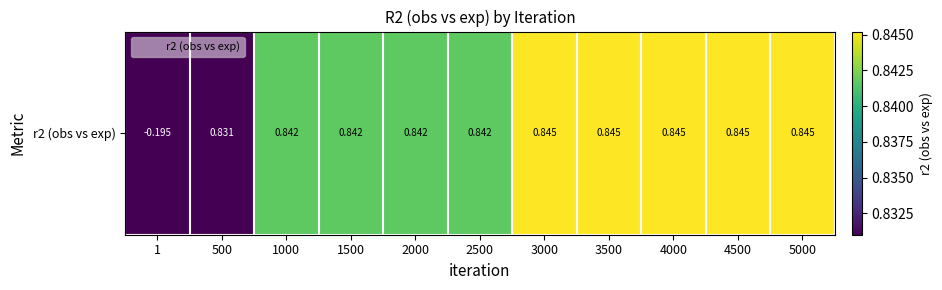

Which has a higher value, 5000 or 2000?

5000